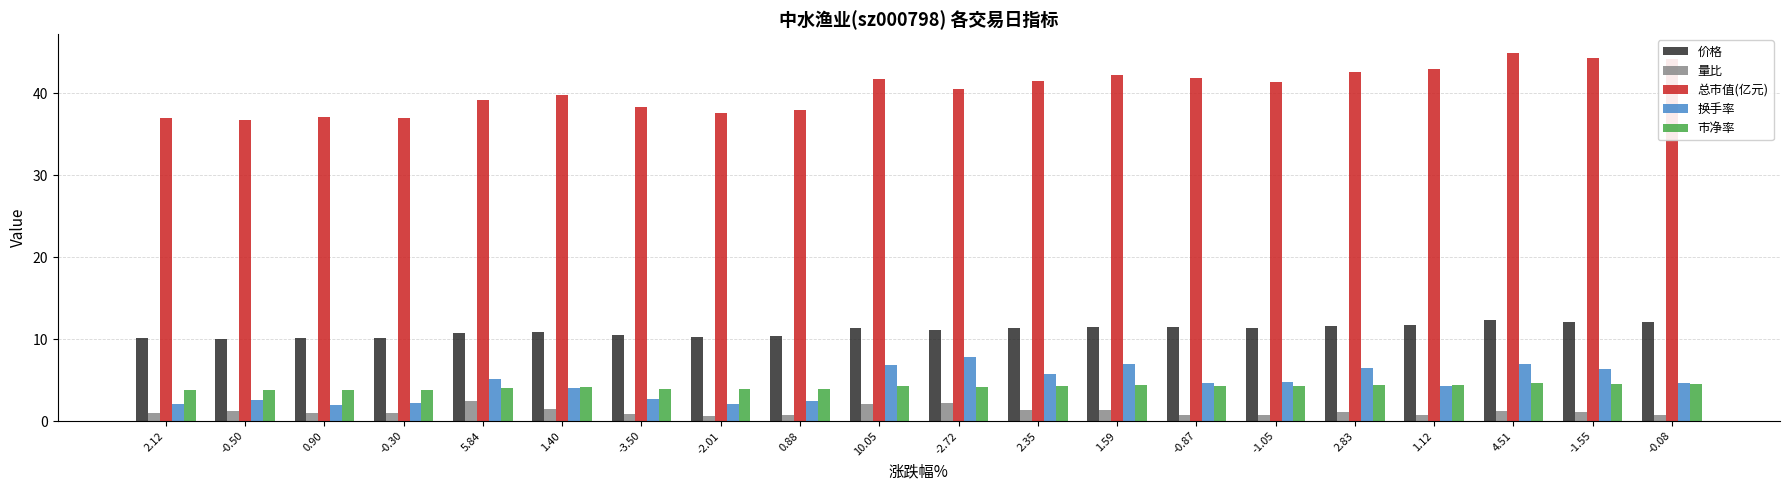

Is the value of 量比 at 1.59 greater than the value of 换手率 at -1.55?

No